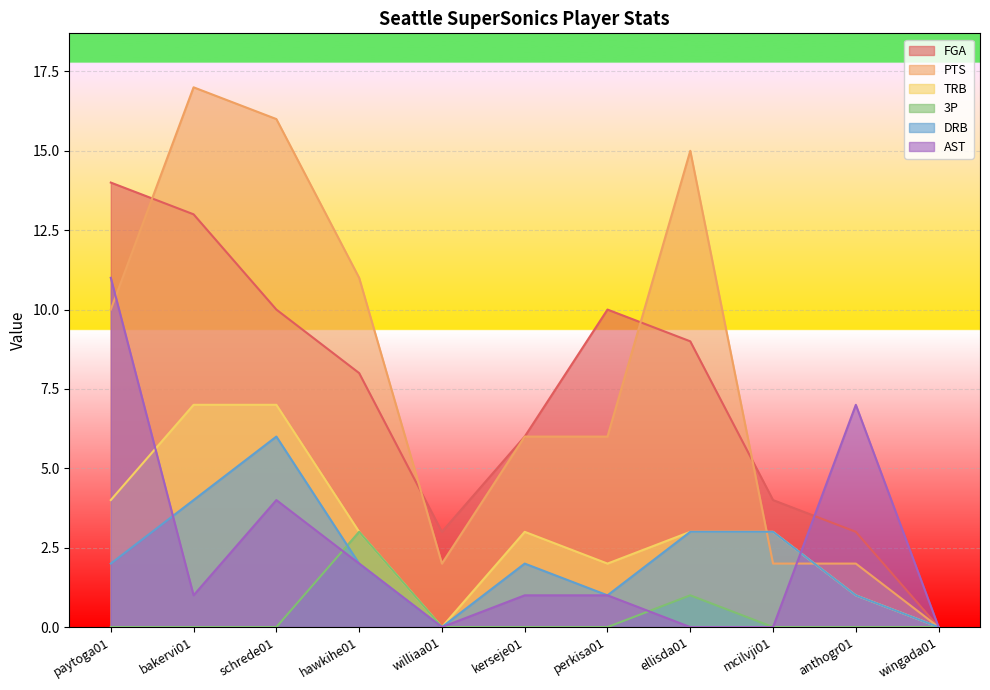

What is the greatest value displayed?

17